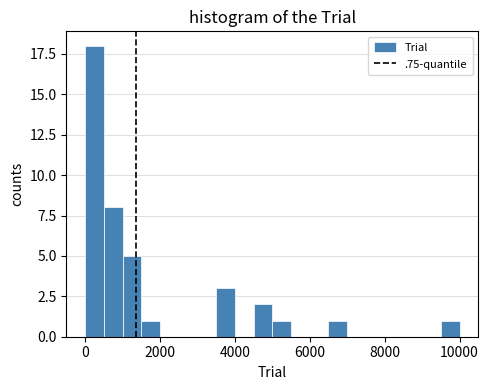

Read against the x-axis, roughly where is the centre of the tallest bar?

200